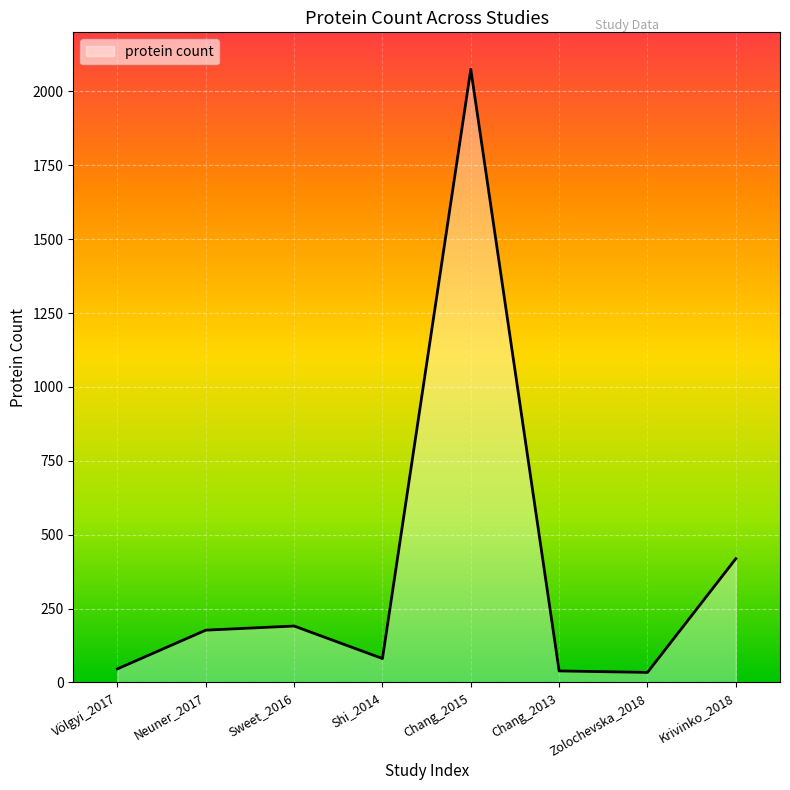

At which category does the chart reach its peak across all series?

Chang_2015